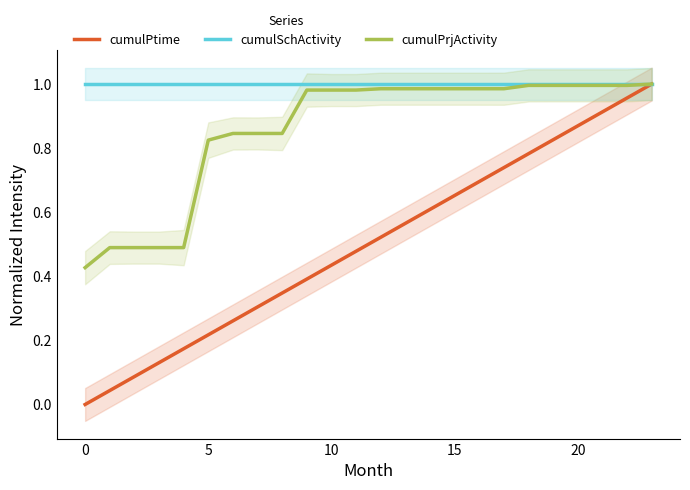

Reading left to right, extract all data points from this chart.

cumulPtime: 0.0	0.0	0.1	0.1	0.2	0.2	0.3	0.3	0.3	0.4	0.4	0.5	0.5	0.6	0.6	0.7	0.7	0.7	0.8	0.8	0.9	0.9	1.0	1.0
cumulSchActivity: 1.0	1.0	1.0	1.0	1.0	1.0	1.0	1.0	1.0	1.0	1.0	1.0	1.0	1.0	1.0	1.0	1.0	1.0	1.0	1.0	1.0	1.0	1.0	1.0
cumulPrjActivity: 0.4	0.5	0.5	0.5	0.5	0.8	0.8	0.8	0.8	1.0	1.0	1.0	1.0	1.0	1.0	1.0	1.0	1.0	1.0	1.0	1.0	1.0	1.0	1.0